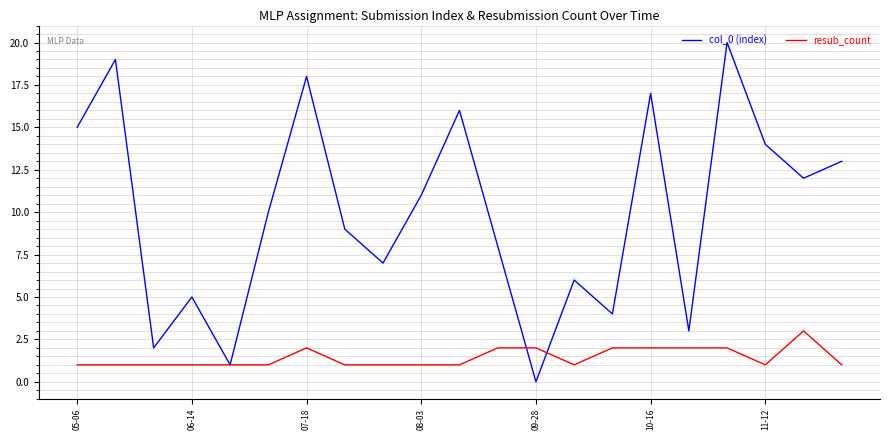

What is the difference between the second highest and second lowest values in the resub_count series?

1